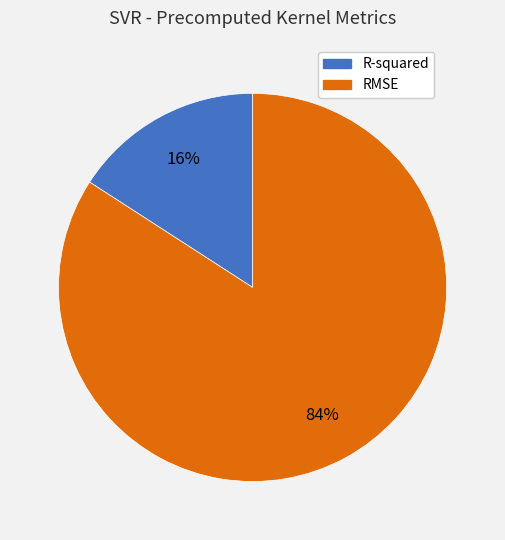

Does RMSE represent more than half of the total?

Yes